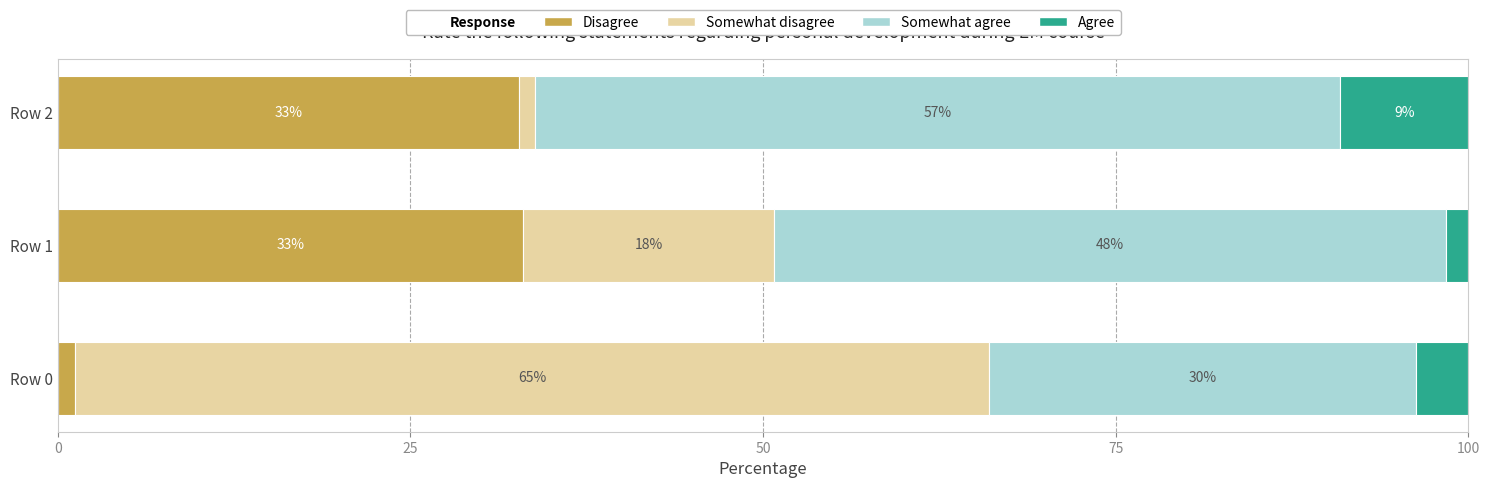

What is the sum of the Disagree values at Row 2 and Row 0?

34.0